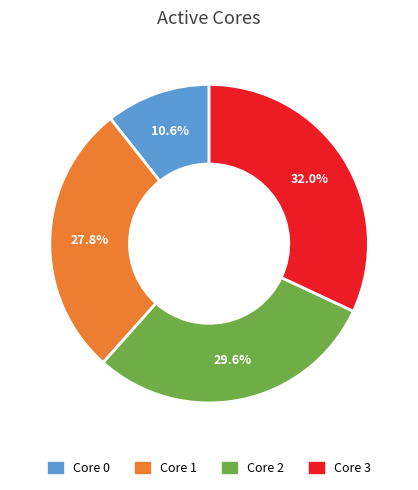

Is there any slice that represents more than half of the pie?

No